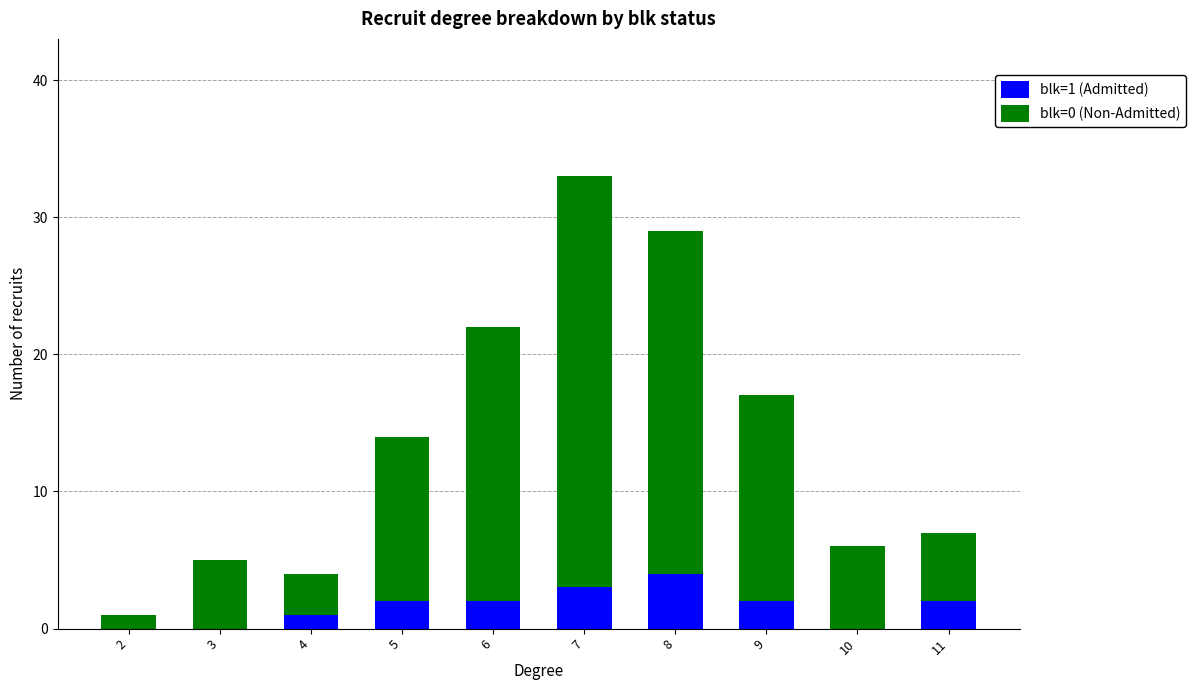

True or false: blk=1 (Admitted) has a value of -3 at 2.

False